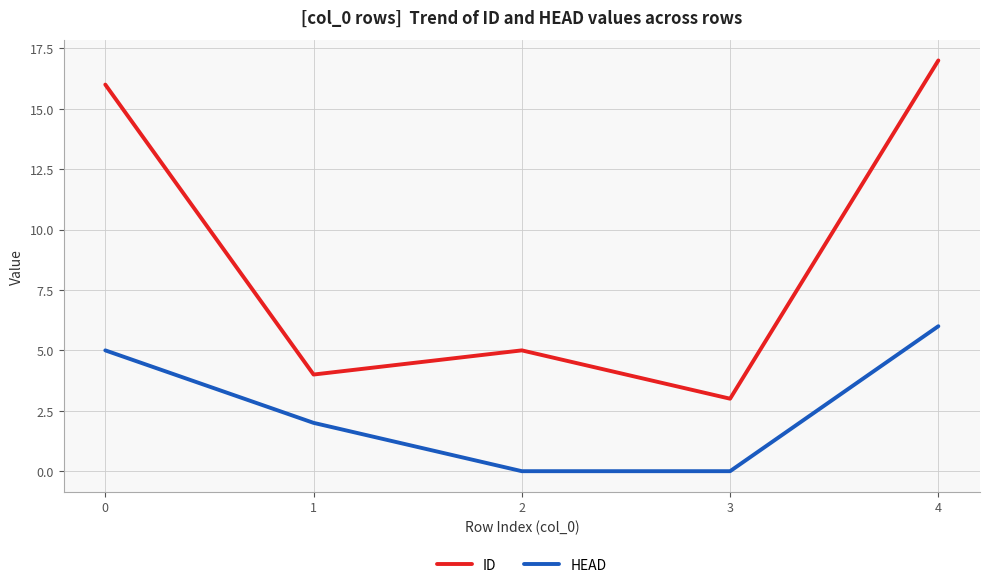

What is the difference between the maximum and minimum values in the ID series?

14